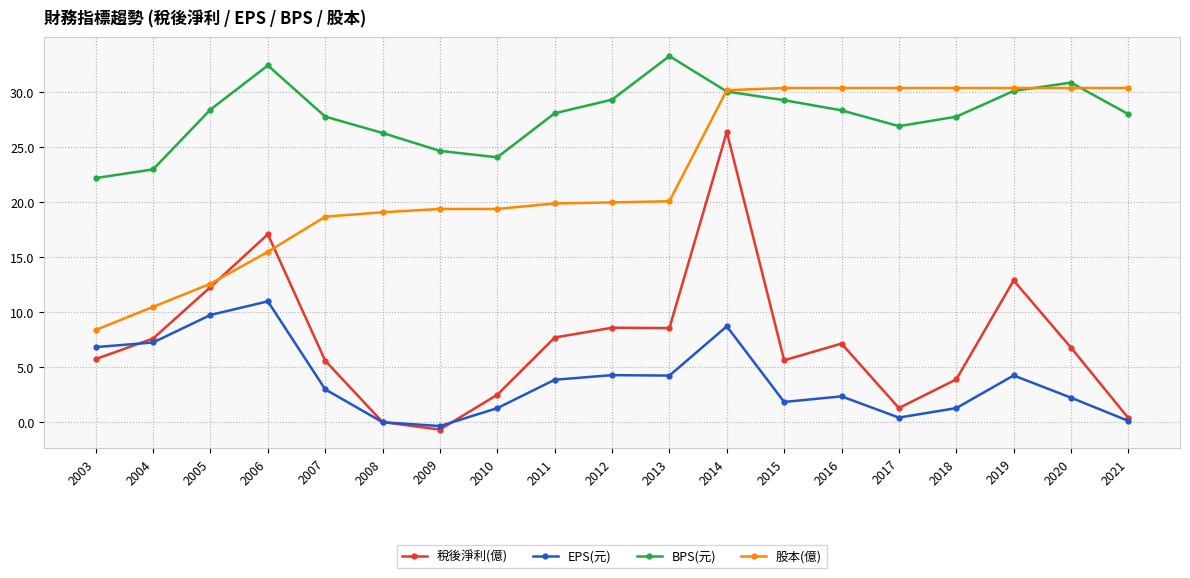

At which category does BPS(元) reach its first local peak?

2006